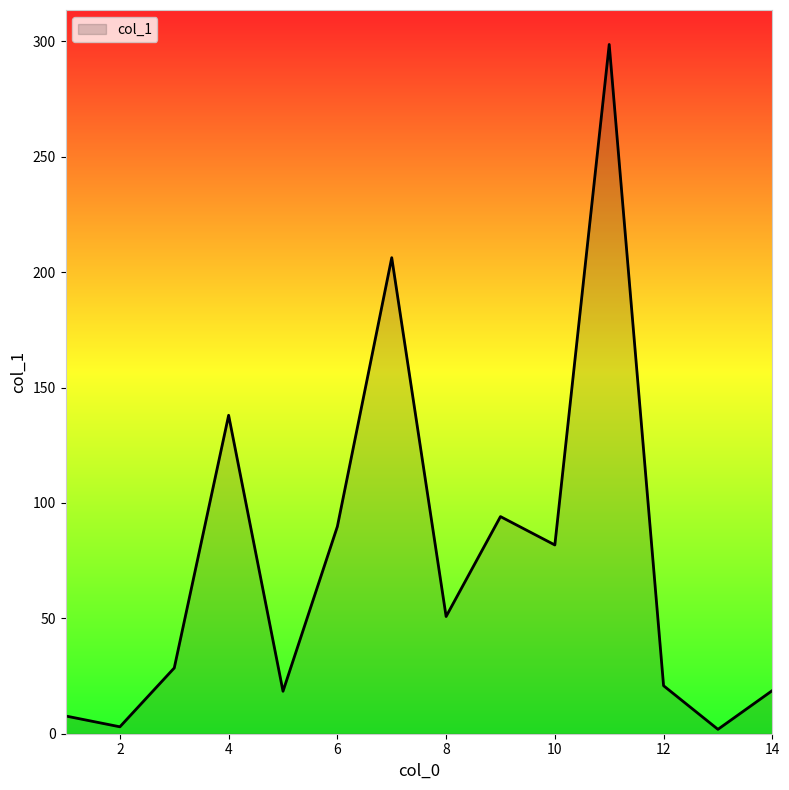

What is the difference between the maximum and minimum values?

296.8